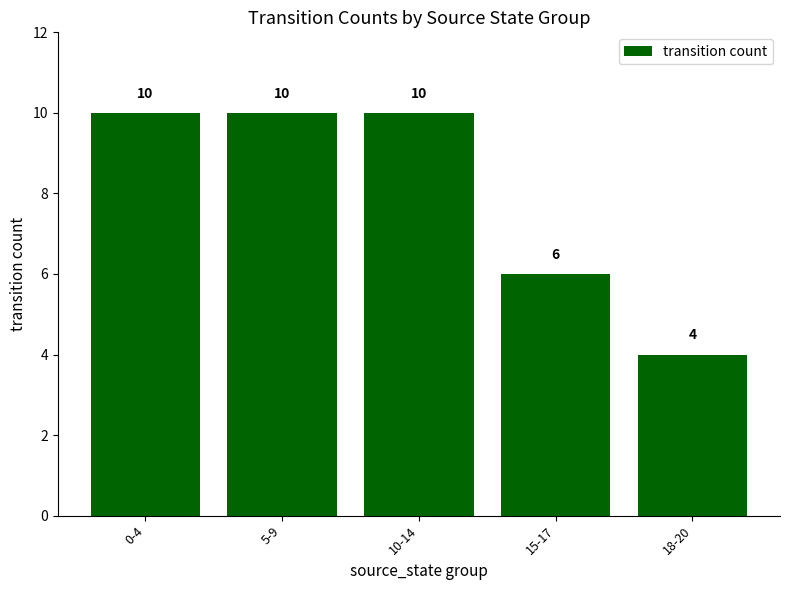

Between 15-17 and 10-14, which is larger?

10-14